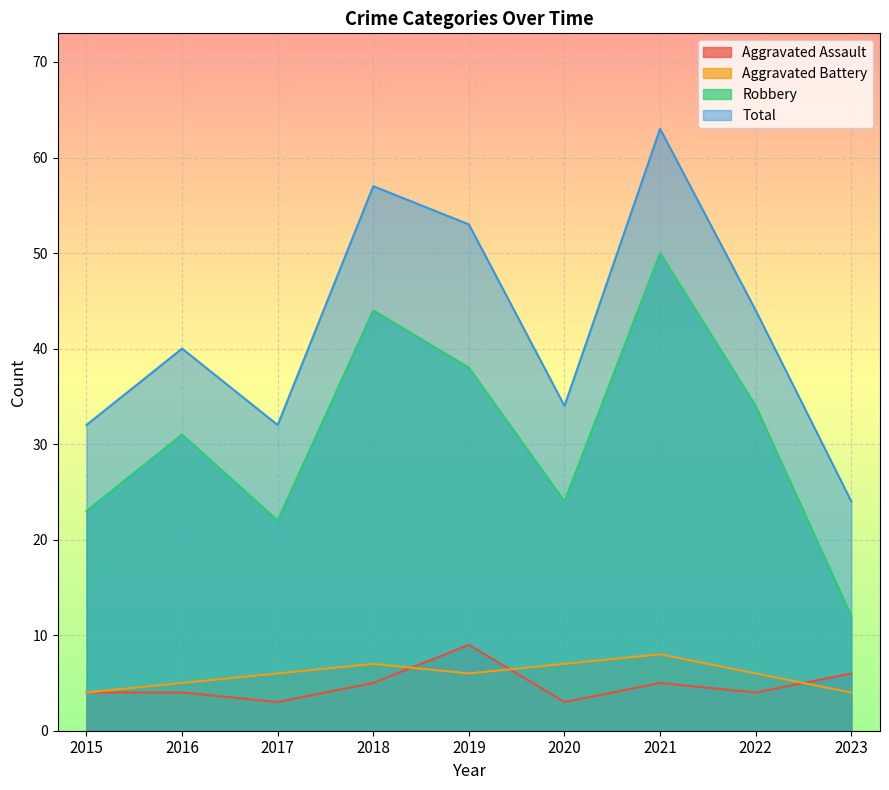

What is the total value across all series at 2017?

63